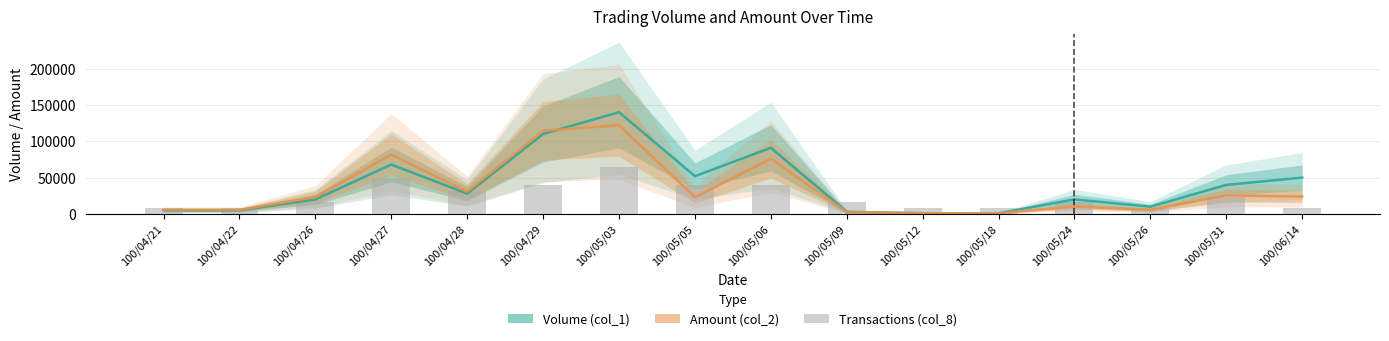

What is the difference between the second highest and minimum values in the Volume (col_1) series?

109000